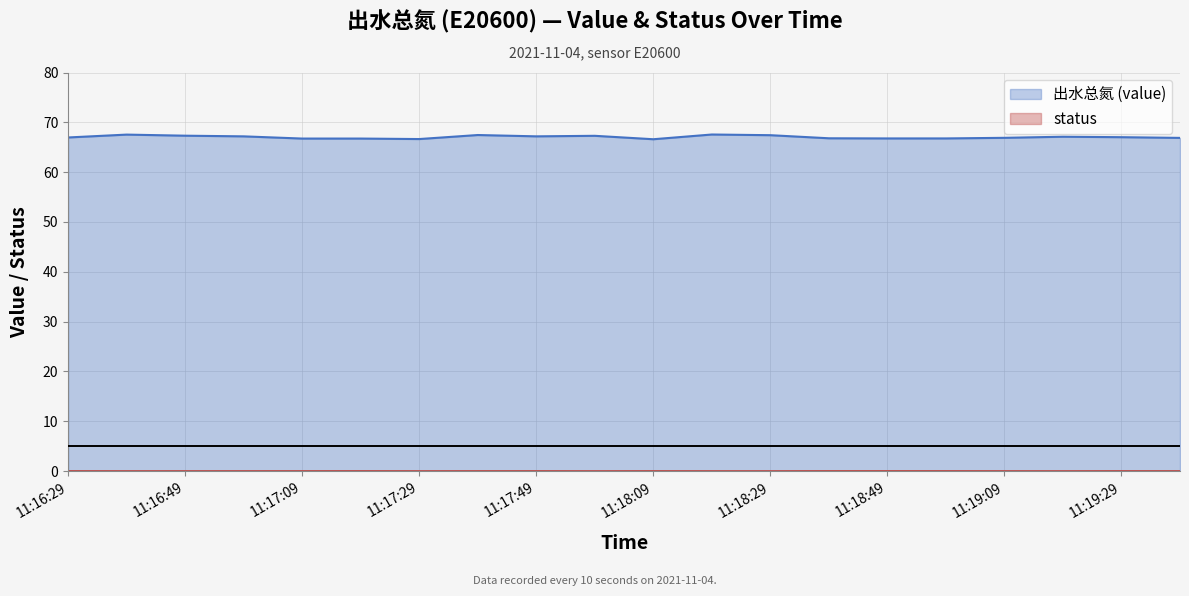

What are all the series names shown in the legend?

出水总氮 (value), status